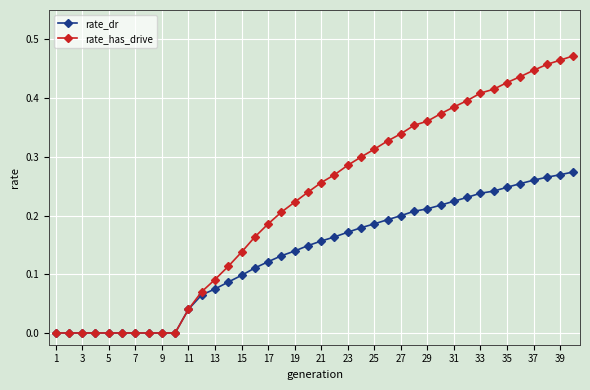

How many lines are shown in the chart?

2